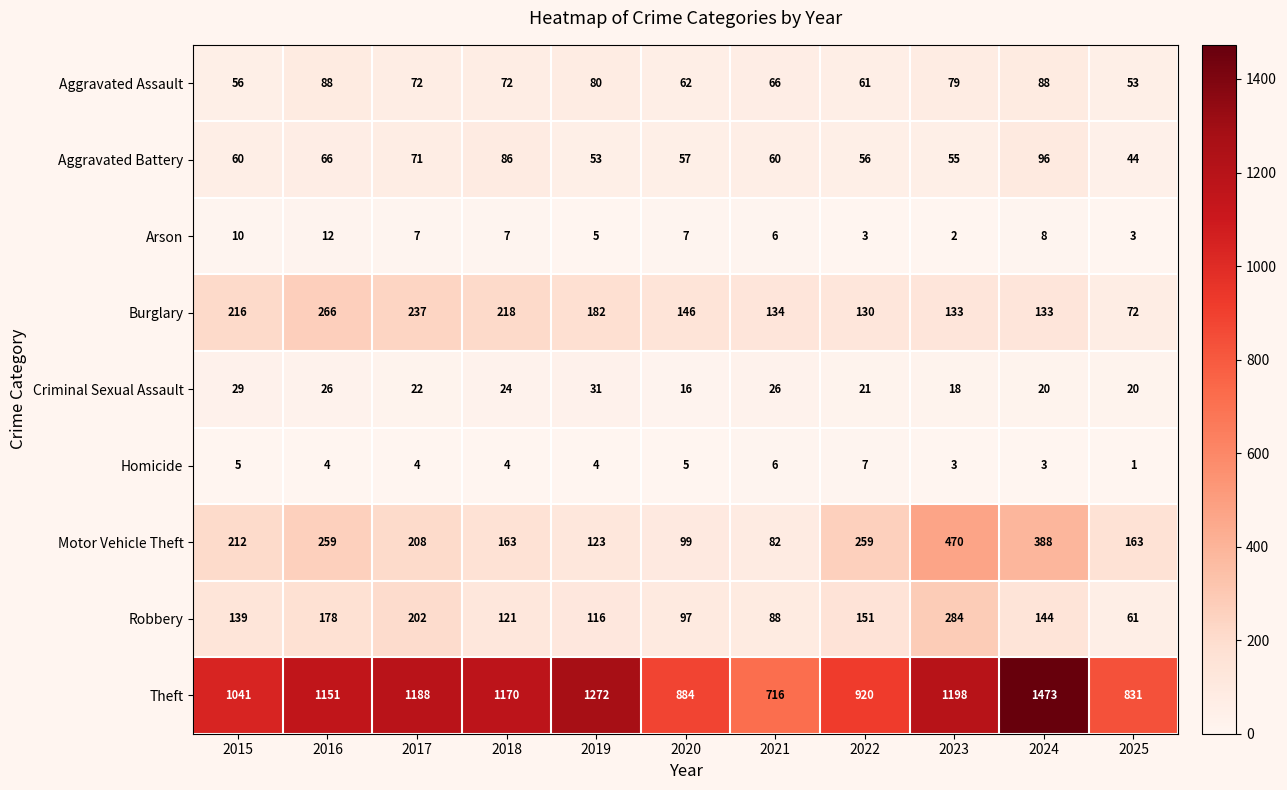

Rank the series at 2024 from lowest to highest value.

Homicide, Arson, Criminal Sexual Assault, Aggravated Assault, Aggravated Battery, Burglary, Robbery, Motor Vehicle Theft, Theft